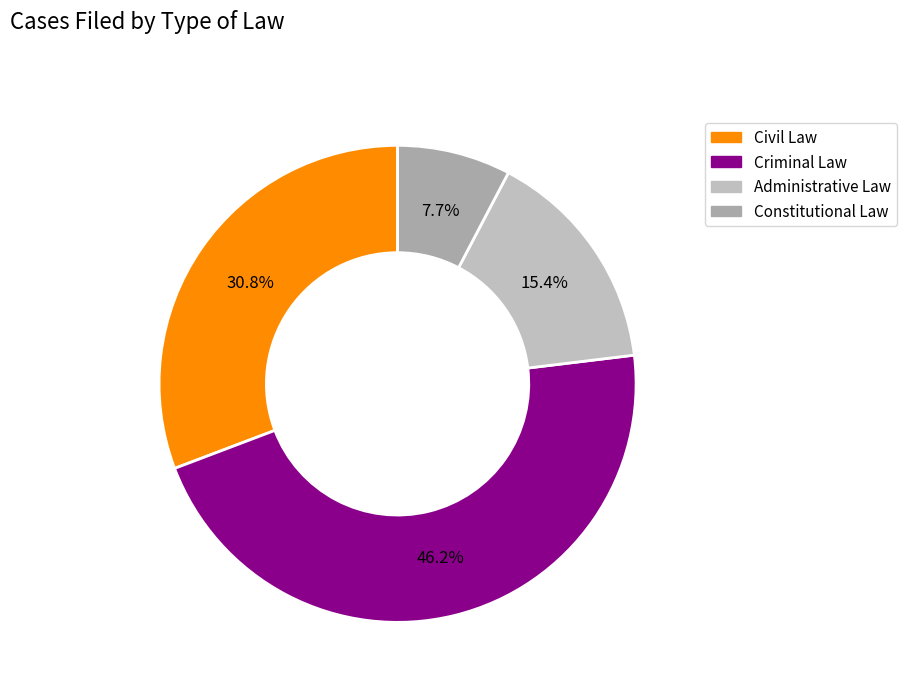

What is the smallest slice in the pie chart?

Constitutional Law